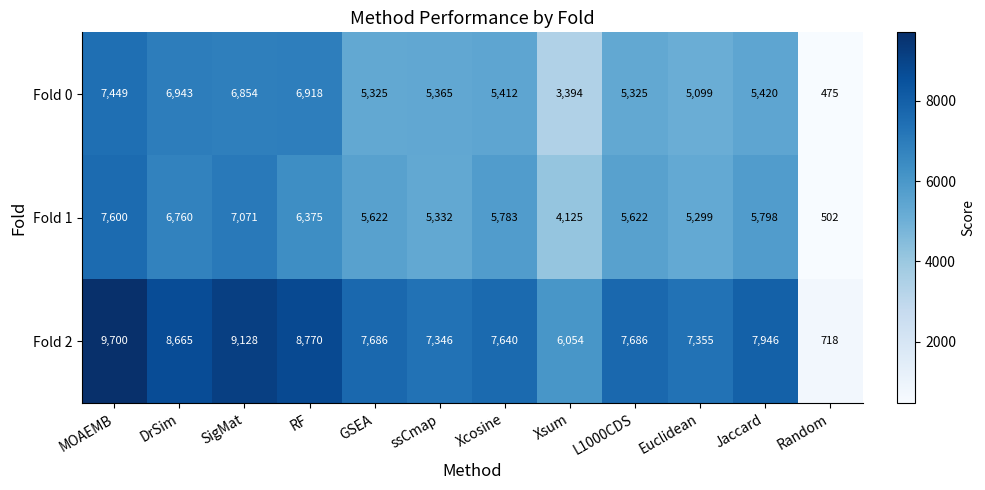

What is the sum of the Fold 1 values at Xsum and GSEA?

9747